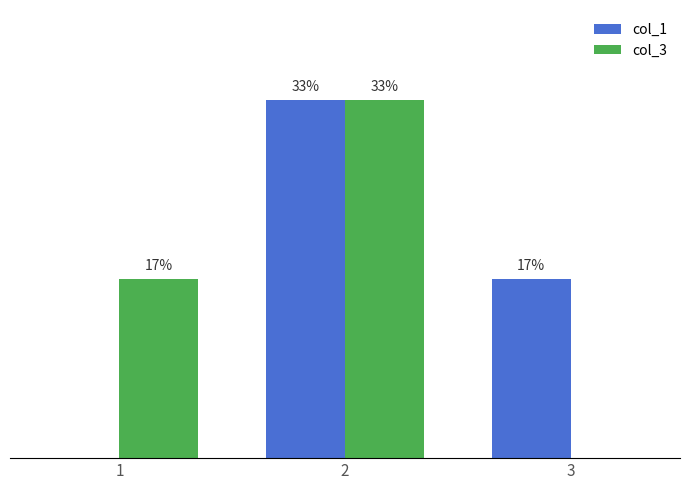

Which series changed the most between 1 and 2?

col_1